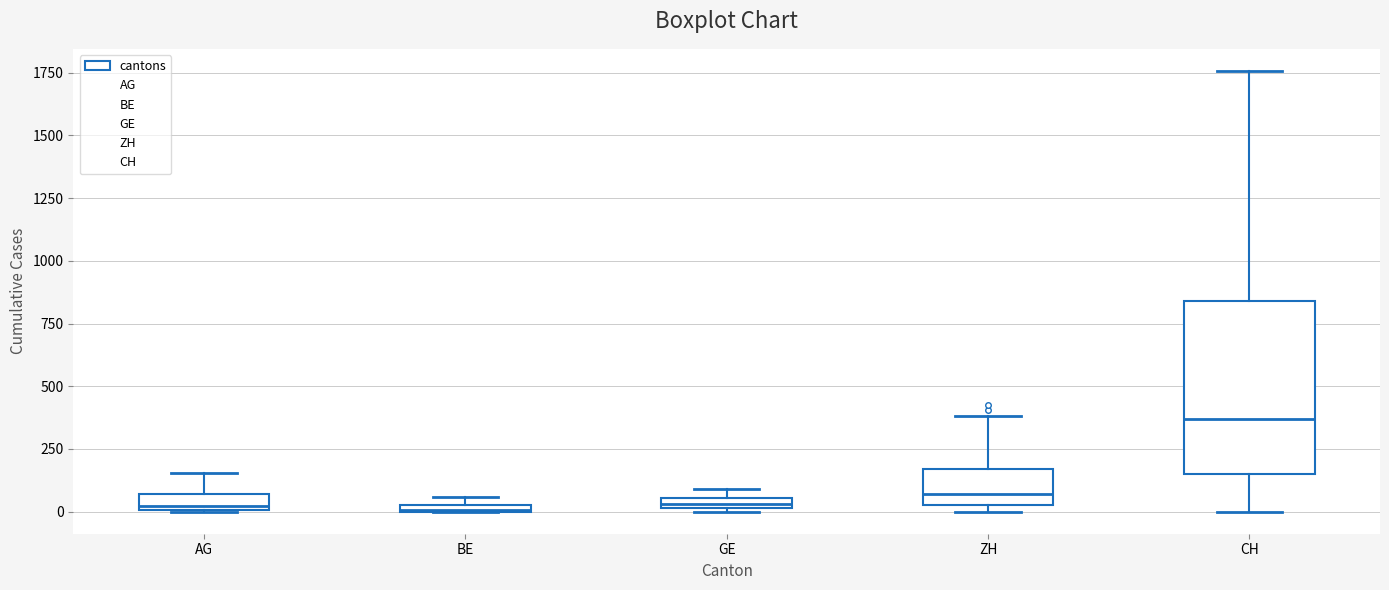

Which box is the tallest, from its lower edge to its upper edge?

CH